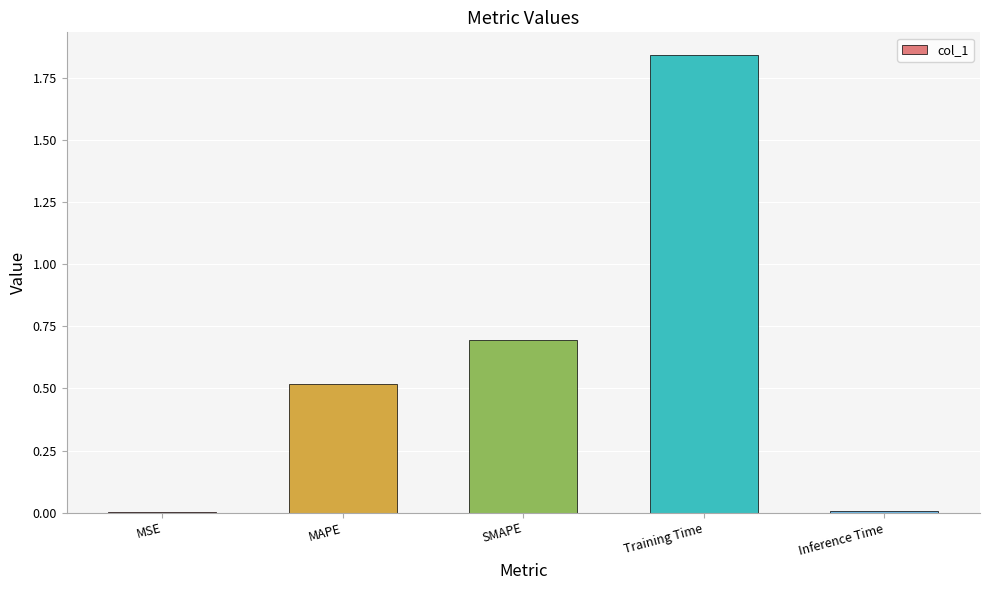

What is the ratio of the value at SMAPE to the value at Training Time?

0.4